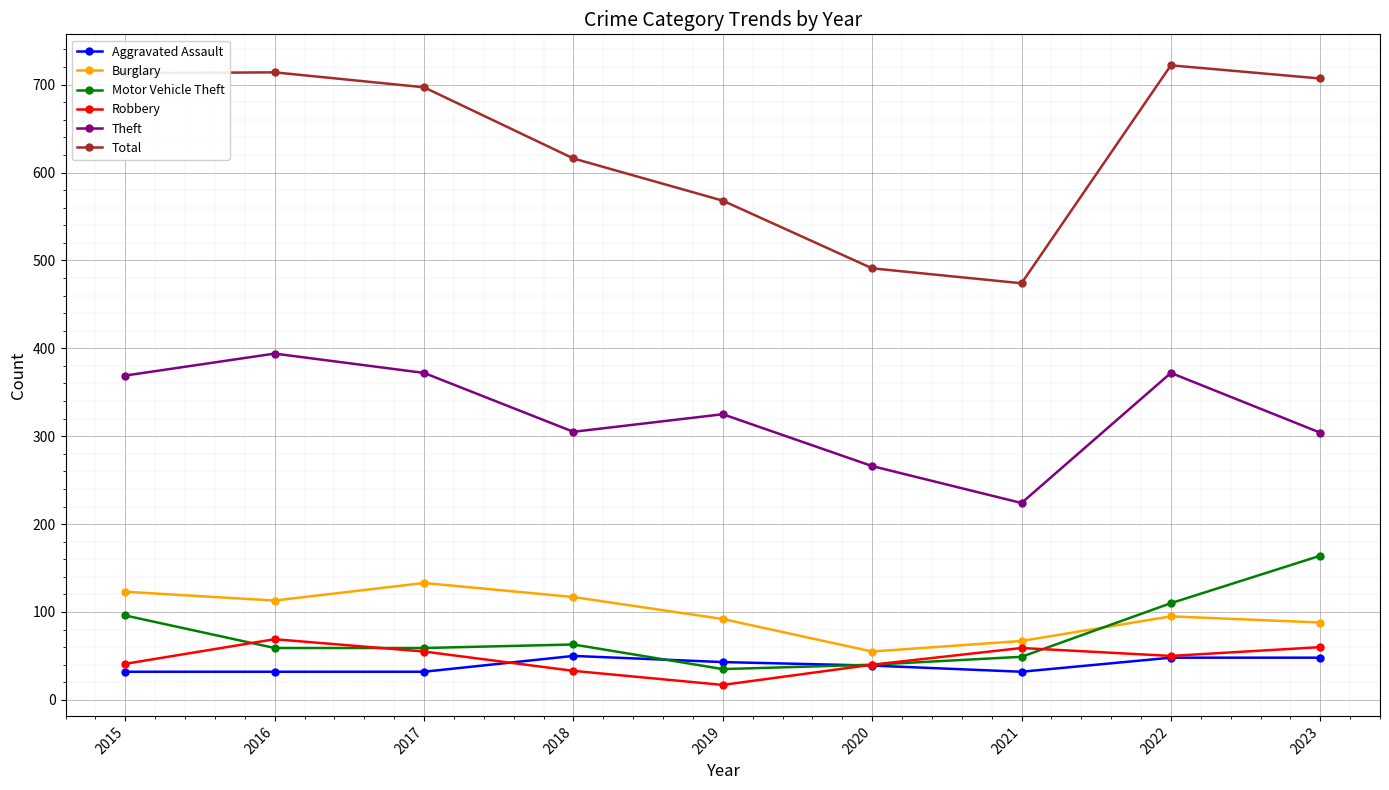

What is the value of the Theft point at the 5th from the left?

325